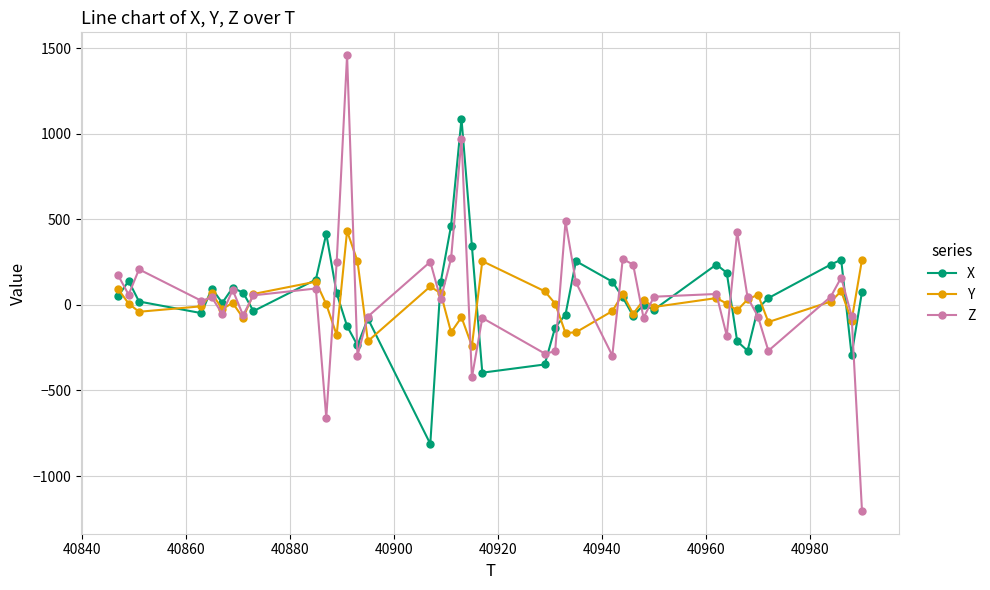

What is the value of the X point at the 11th from the left?

416